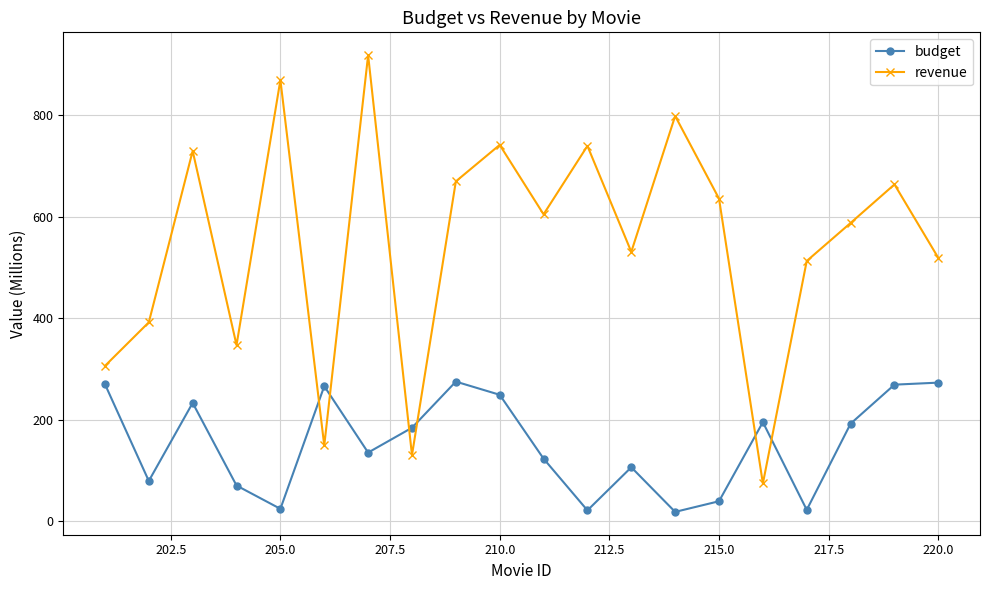

Which series has the largest range (max minus min)?

revenue